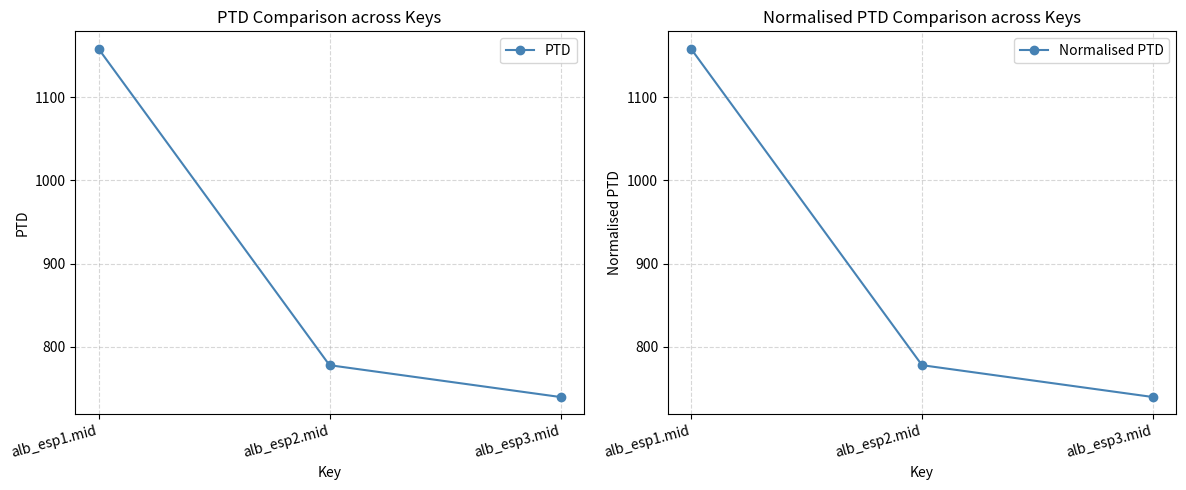

Which series has the largest range (max minus min)?

PTD